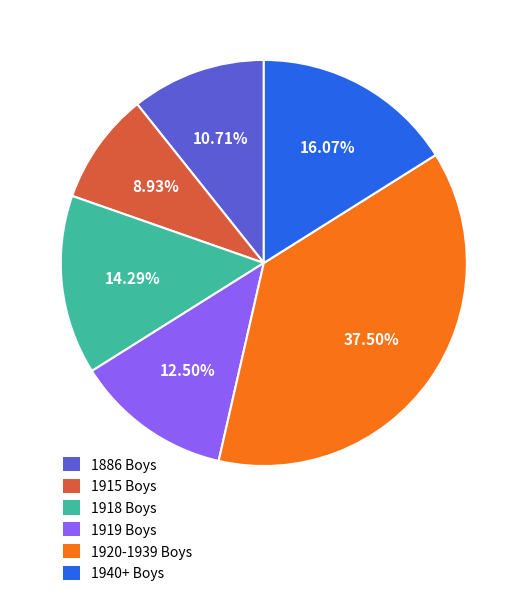

How many slices are in this pie chart?

6